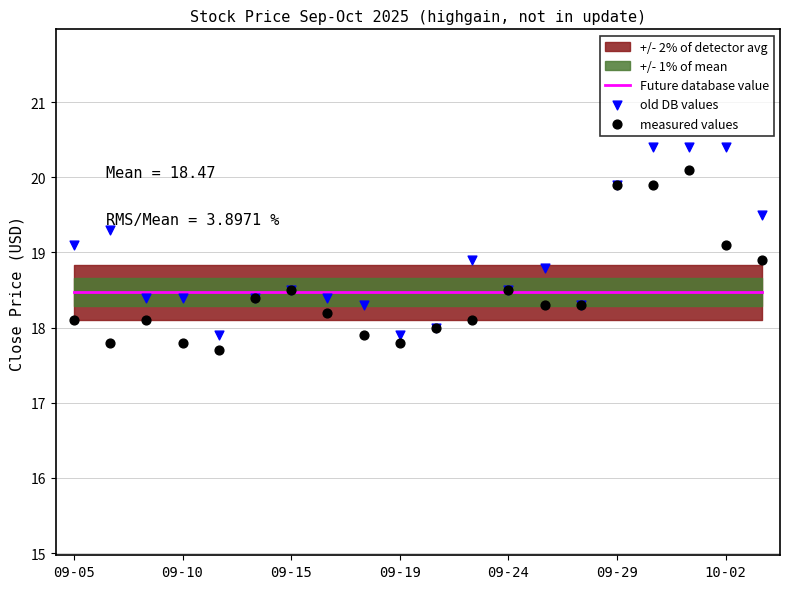

Which series reaches the maximum Y coordinate?

old DB values